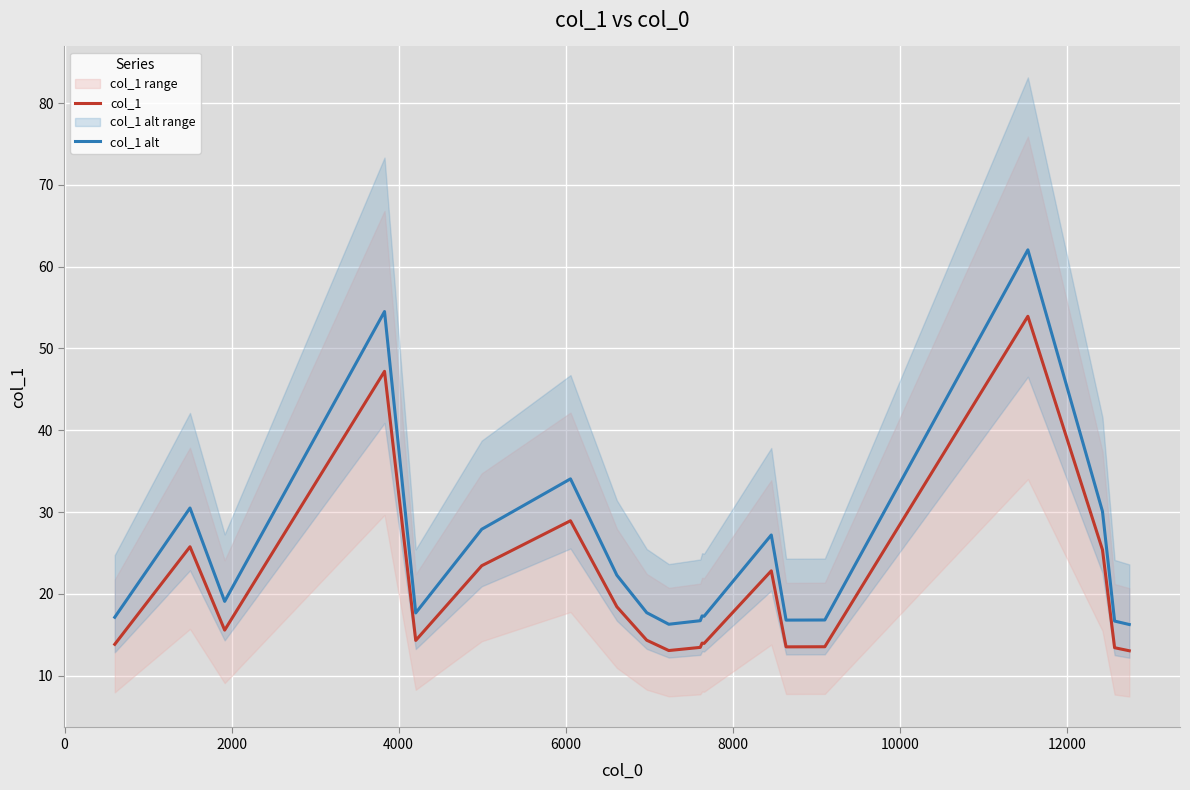

True or false: col_1 alt has more than 1 interior local peaks.

True